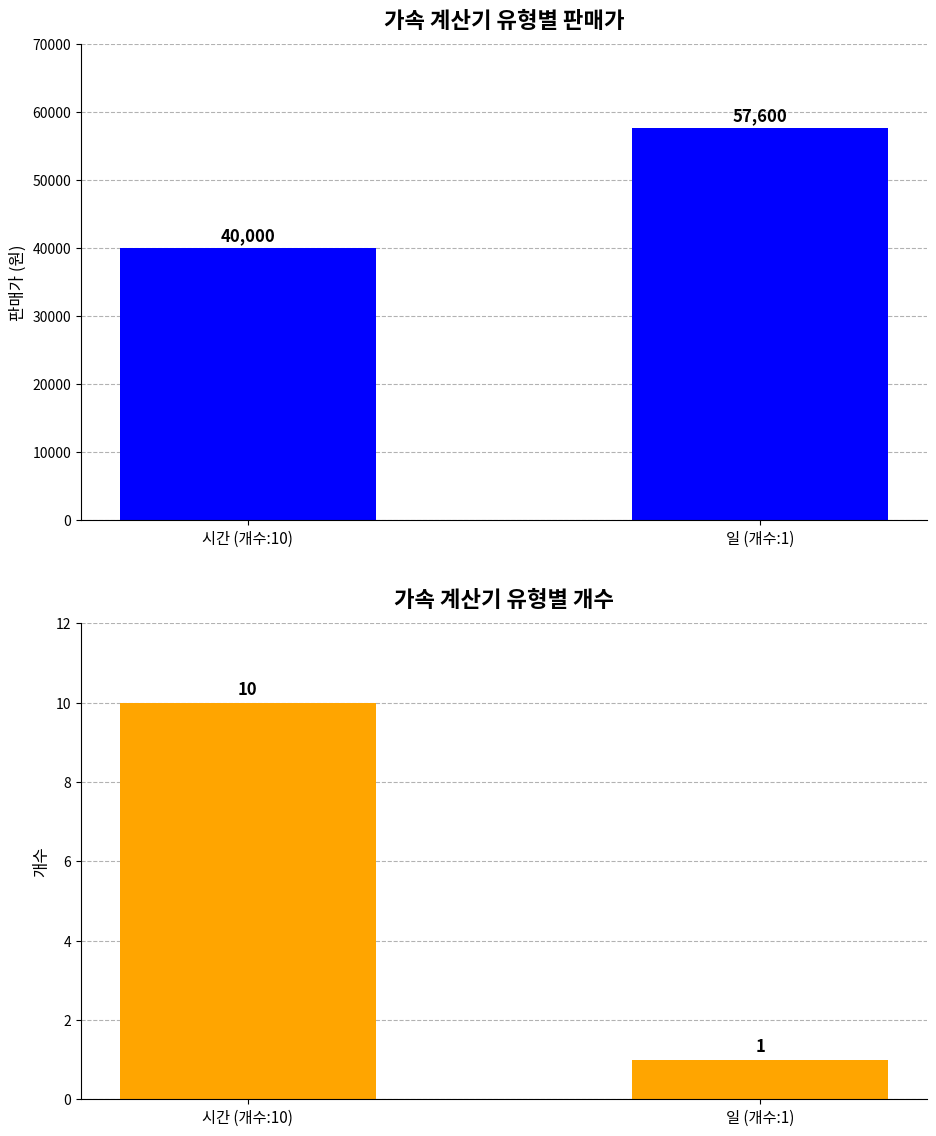

What is the total value across all series at 일 (개수:1)?

57601